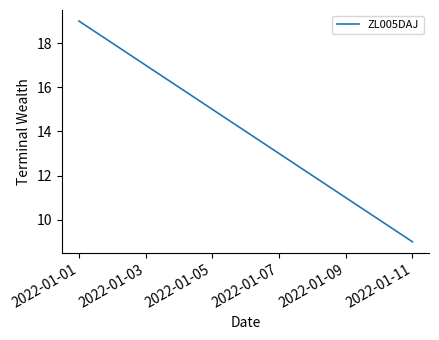

What is the maximum value shown in the chart?

19